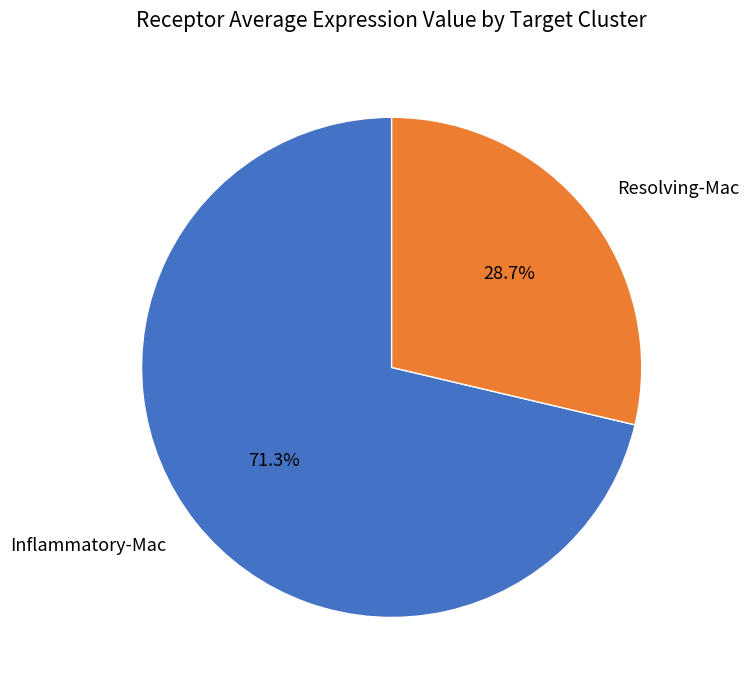

Is it true that Inflammatory-Mac is 77% of the pie?

False